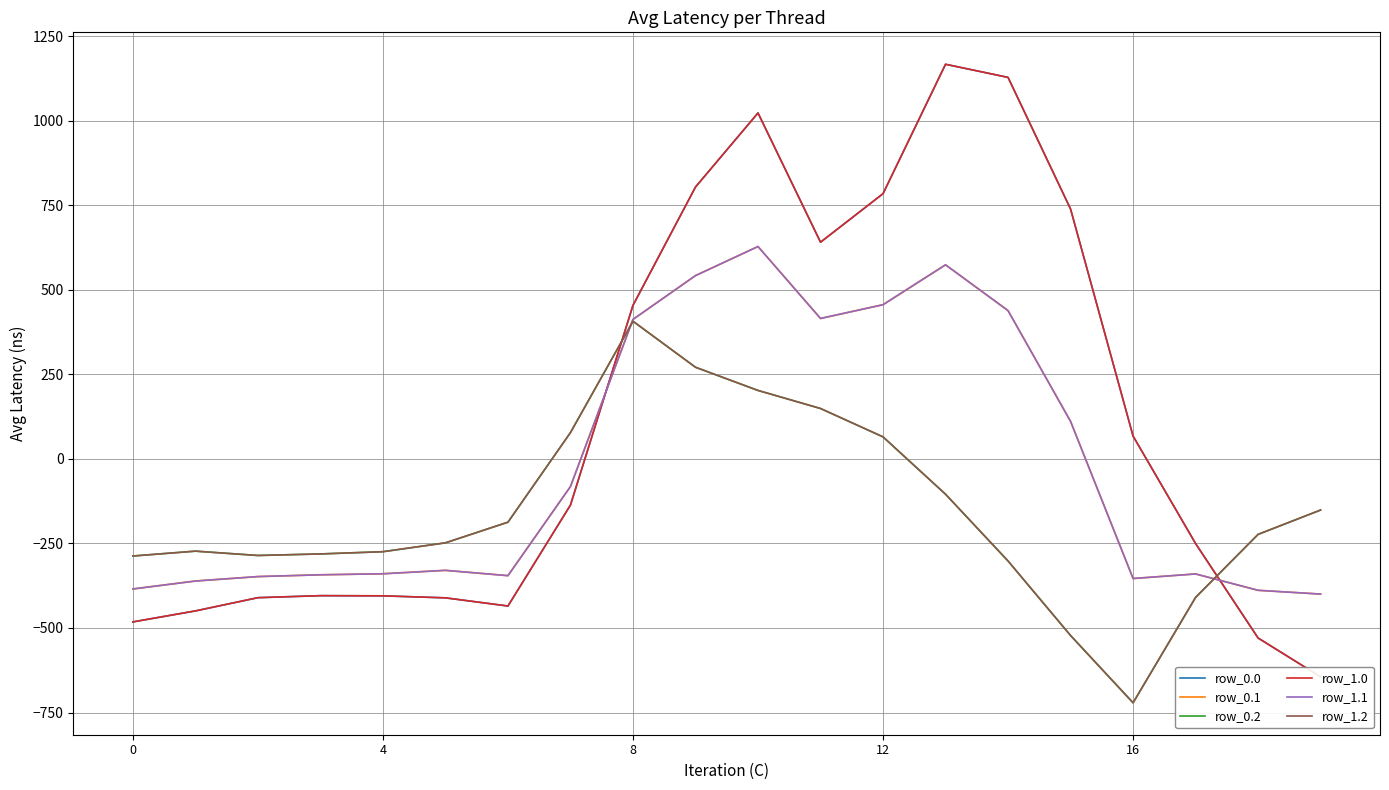

Rank the series by their maximum value, from highest to lowest.

row_0.0, row_1.0, row_0.1, row_1.1, row_0.2, row_1.2